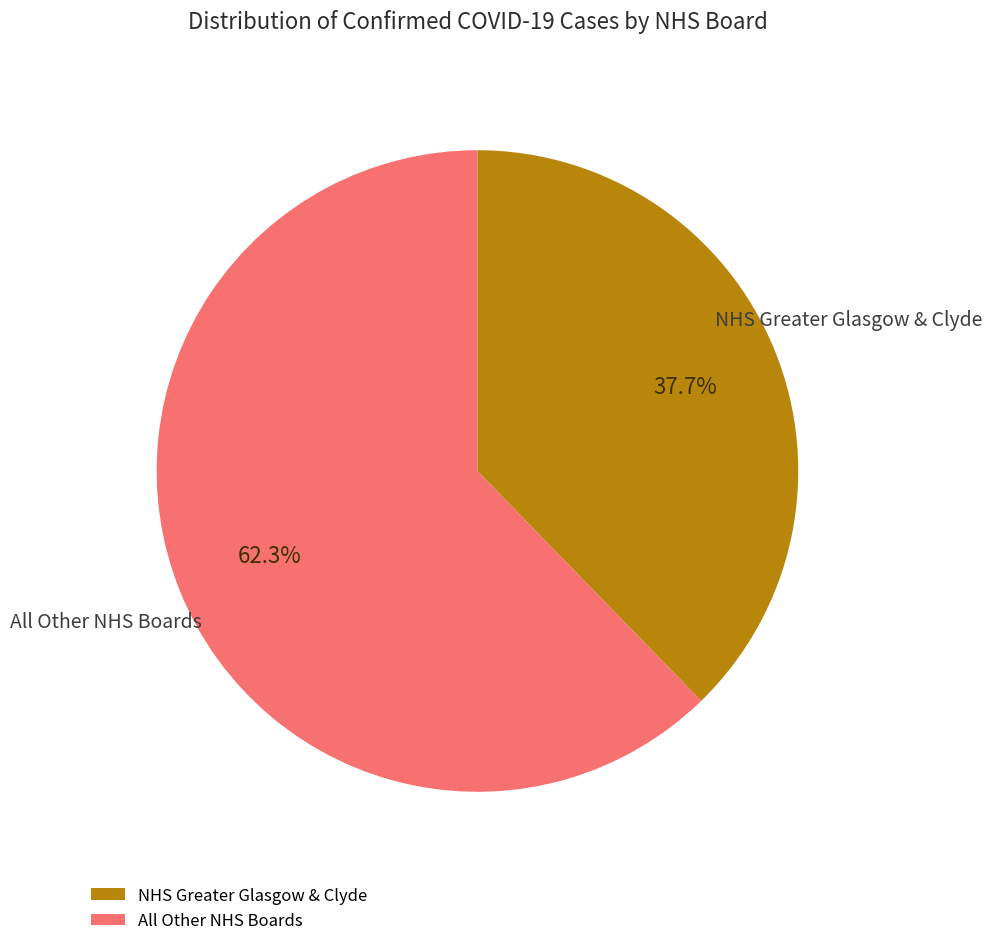

Count the number of slices in the pie.

2